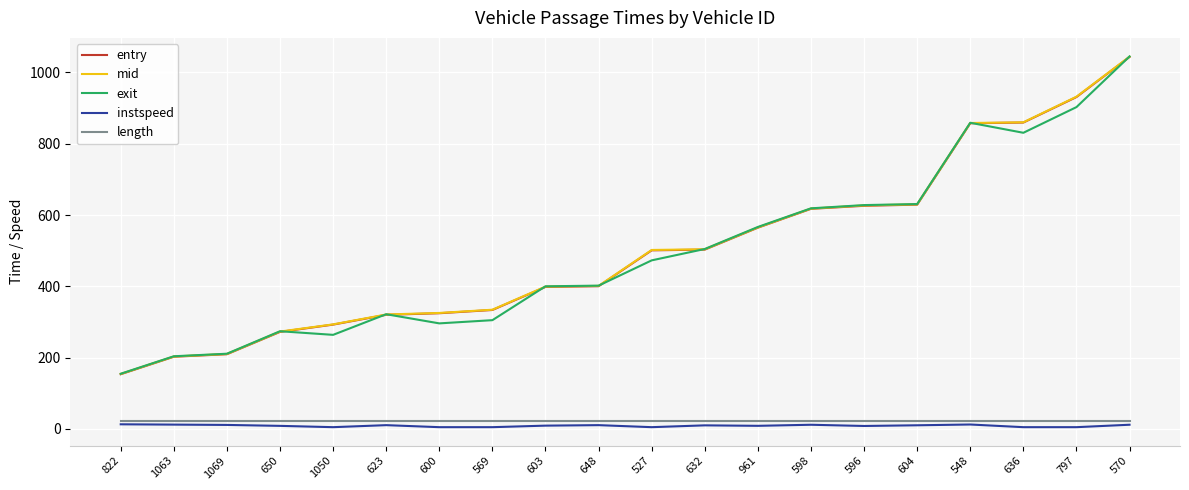

True or false: exit has a value of 902.9 at 797.

True